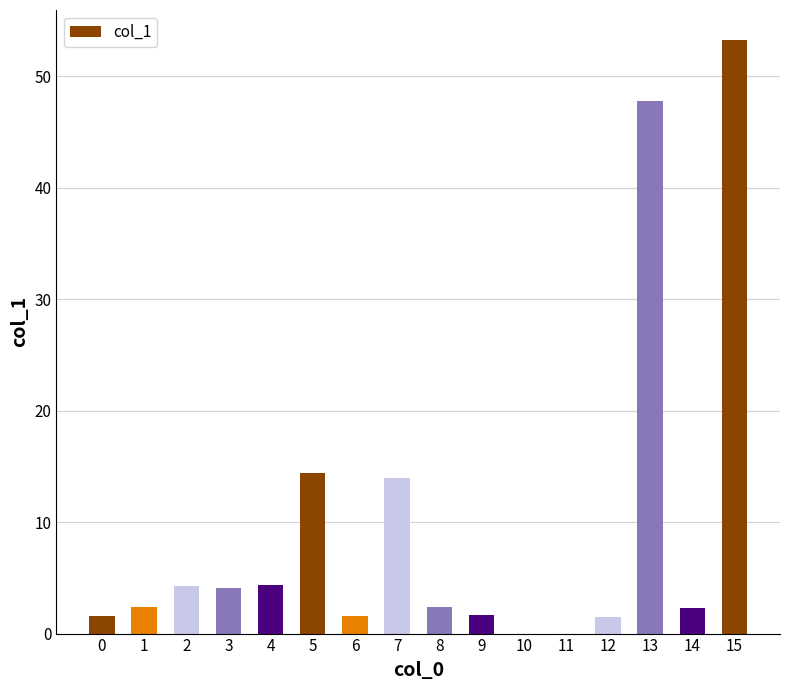

Count the number of data series in this chart.

1